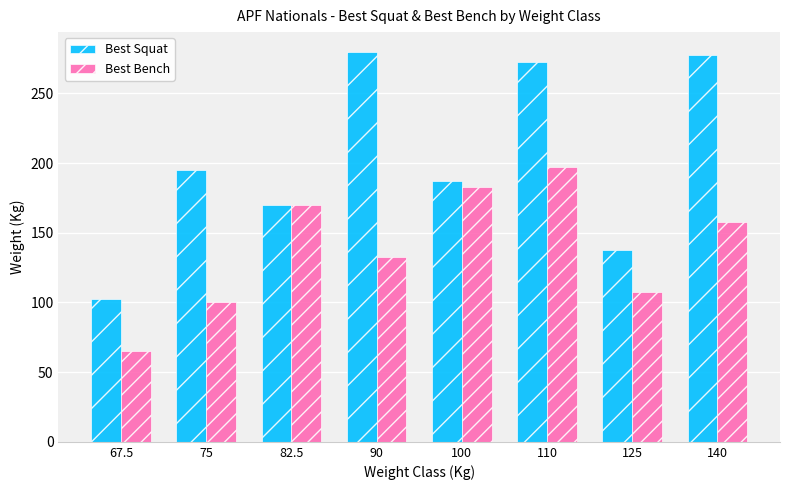

Reading left to right, what are all the values shown in this chart?

Best Squat: 102.5	195.0	170.0	280.0	187.5	272.5	137.5	277.5
Best Bench: 65.0	100.0	170.0	132.5	182.5	197.5	107.5	157.5